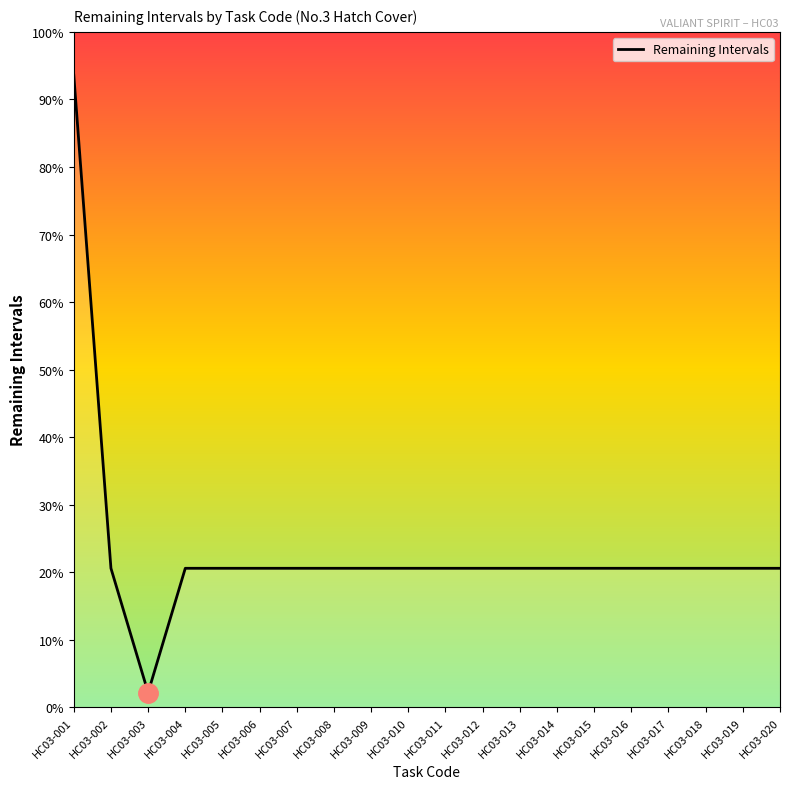

Is this an area chart (filled region under the line)?

No